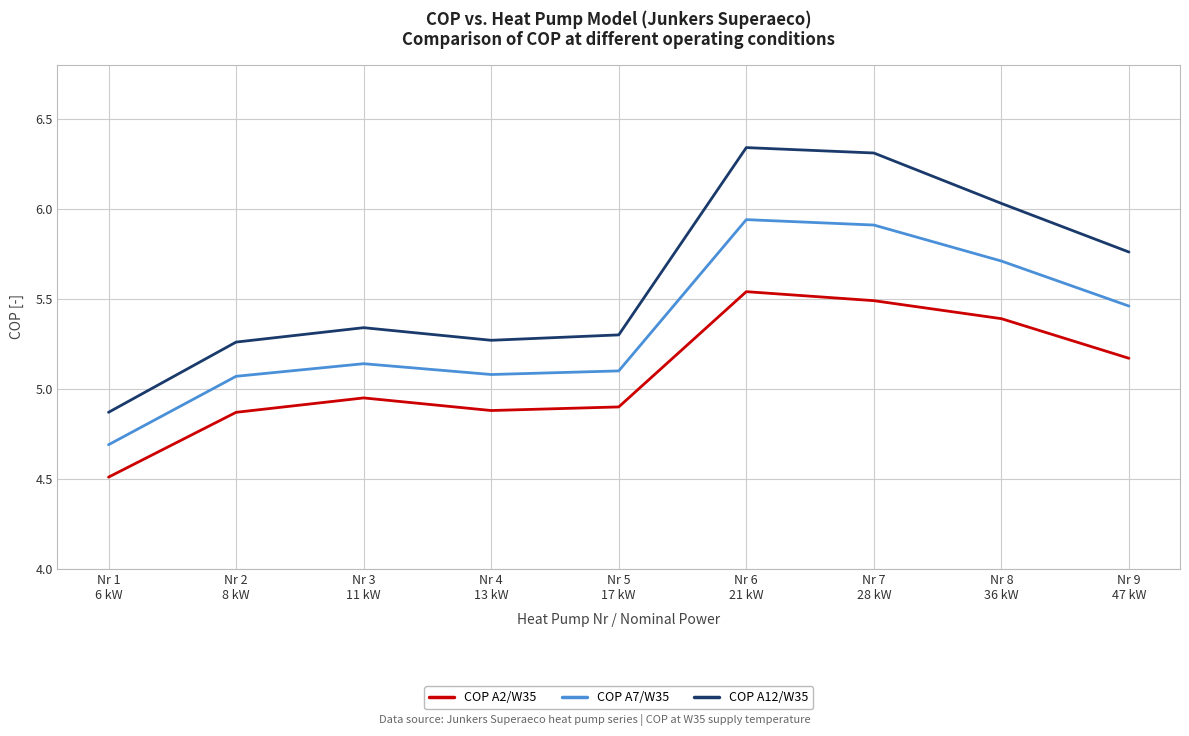

At which category is the sum across all series the highest?

Nr 6
21 kW